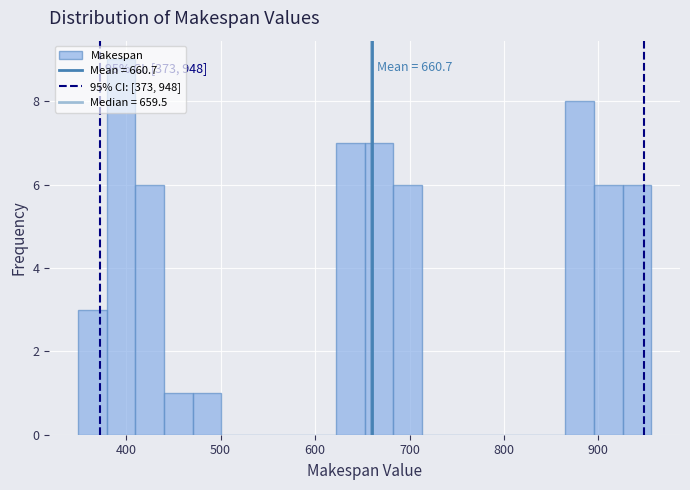

Around what value on the x-axis is the tallest bar? Give the approximate position of its centre, as read against the axis.

390